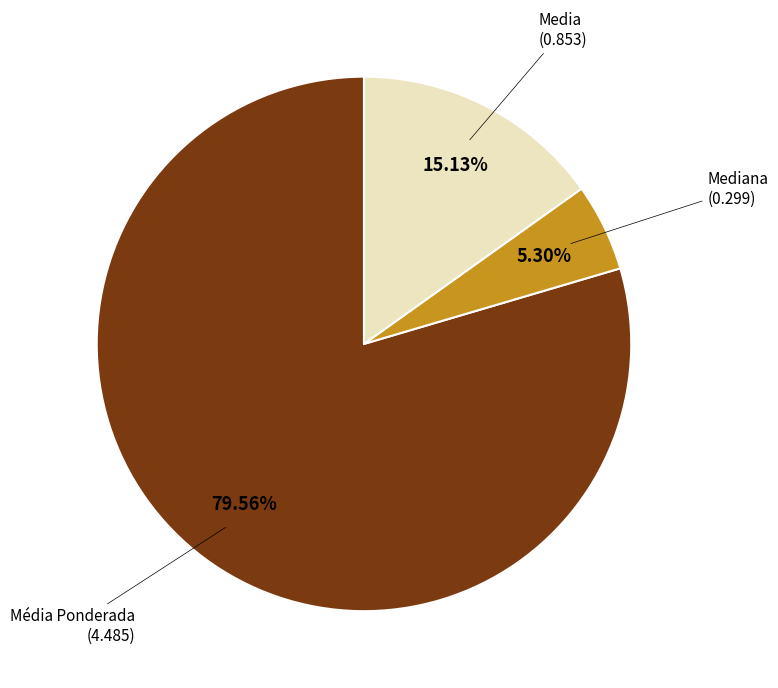

Is there a majority slice in this chart?

Yes